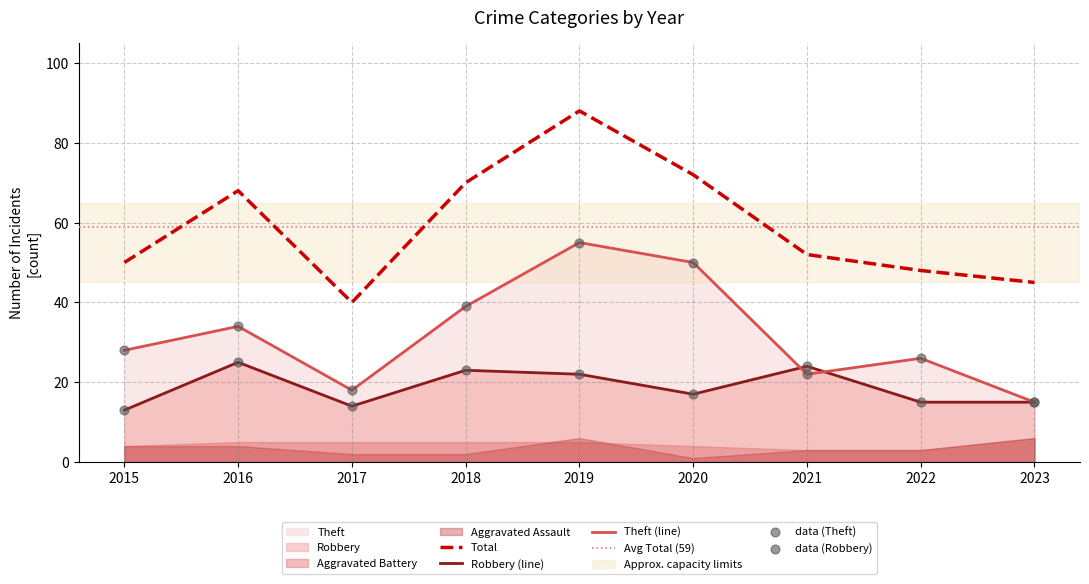

Which series has the largest total across all categories?

Total